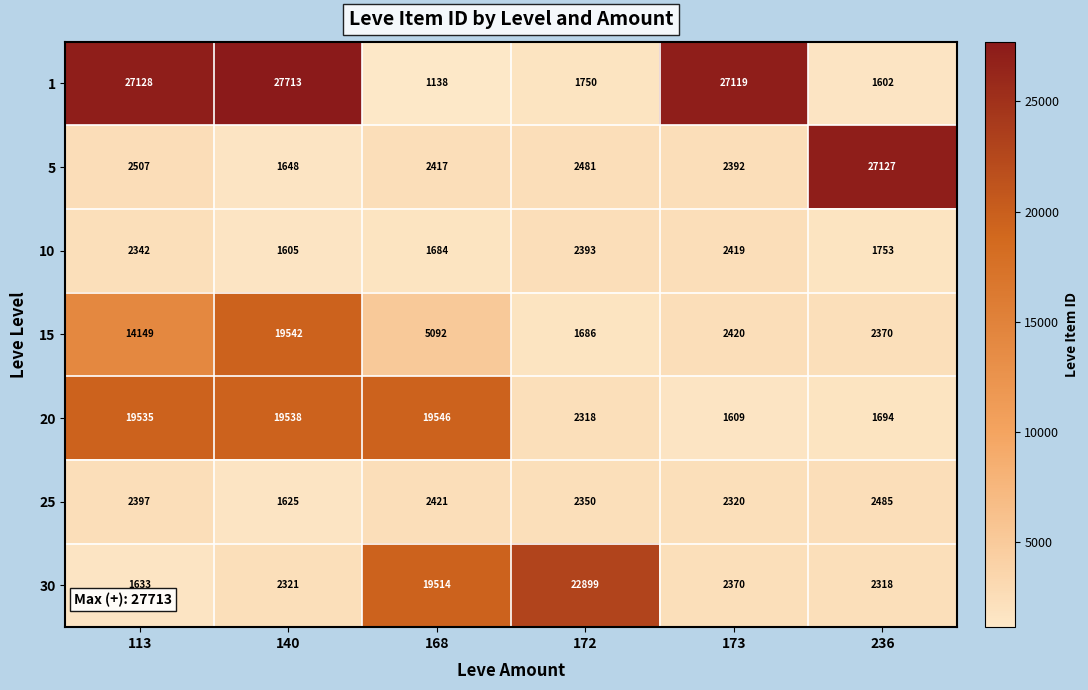

Which series has the largest total across all categories?

1